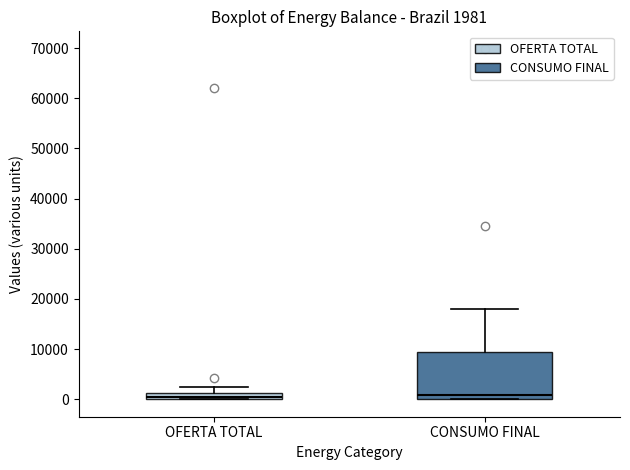

Comparing the boxes themselves (not the whiskers), which one is the tallest?

CONSUMO FINAL